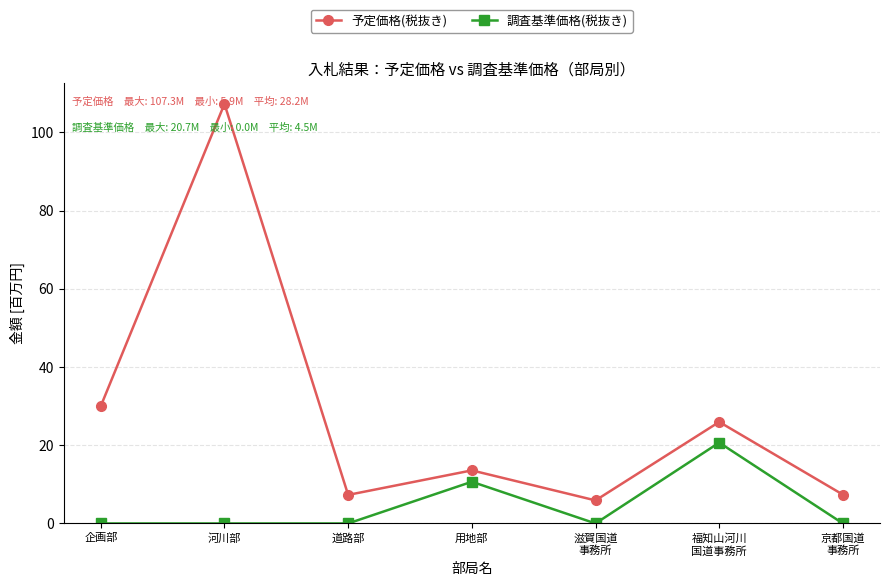

Which series has the widest spread of values?

予定価格(税抜き)